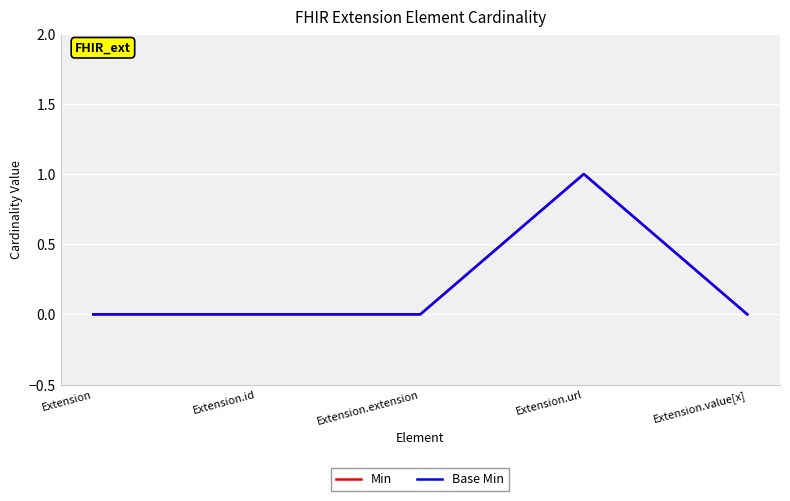

Does the chart have visible grid lines?

Yes